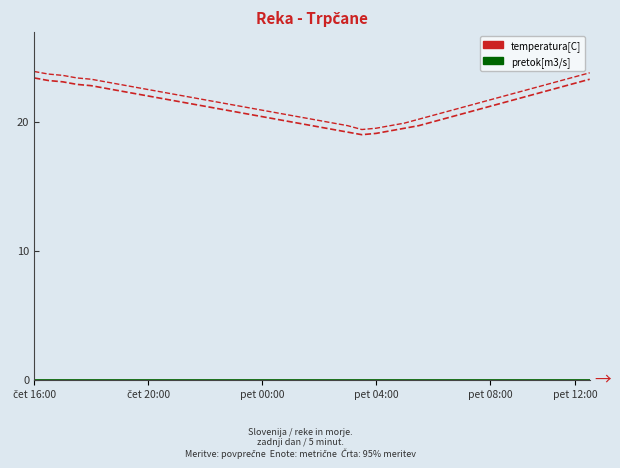

Does the chart display data point markers on the line(s)?

No